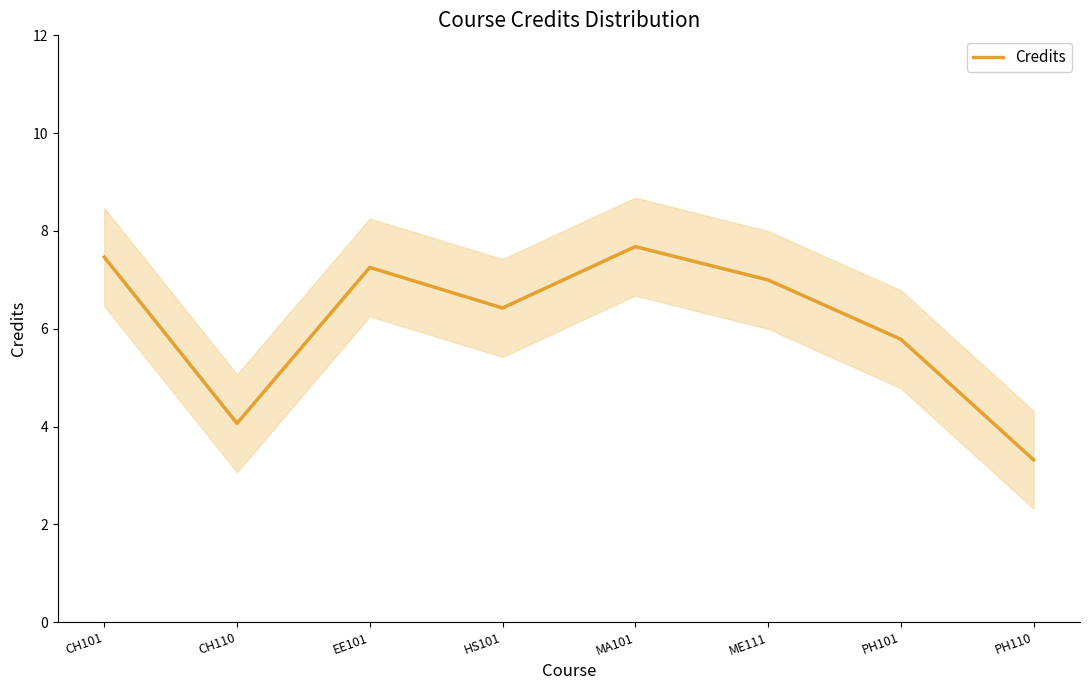

What is the maximum value shown in the chart?

7.7